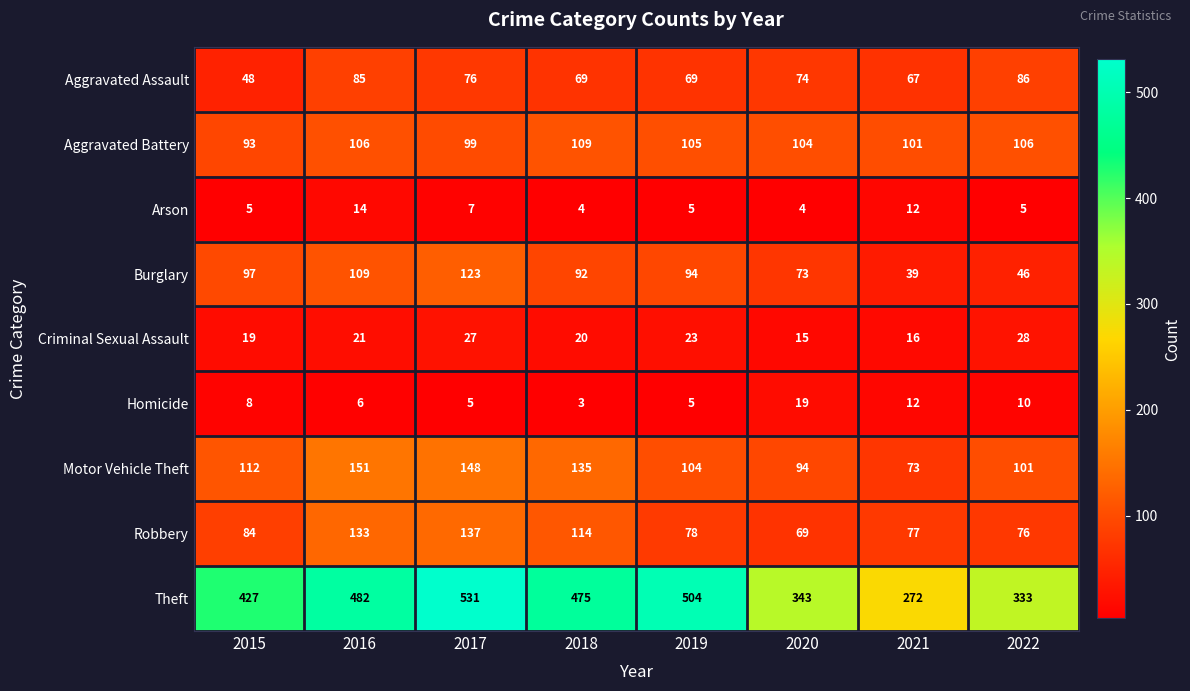

Which series has the largest range (max minus min)?

Theft